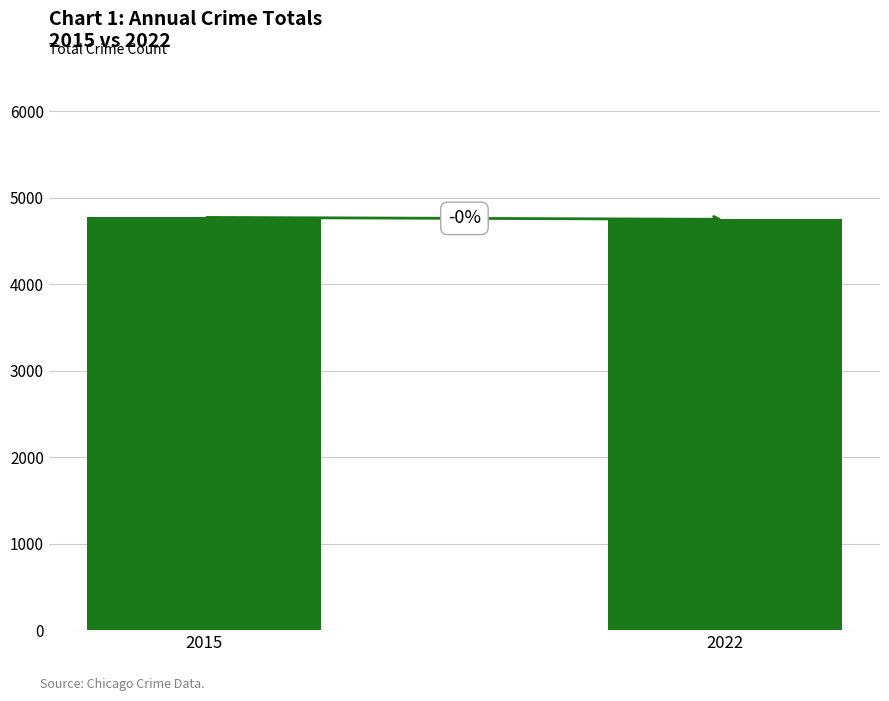

What is the minimum value shown in the chart?

4749